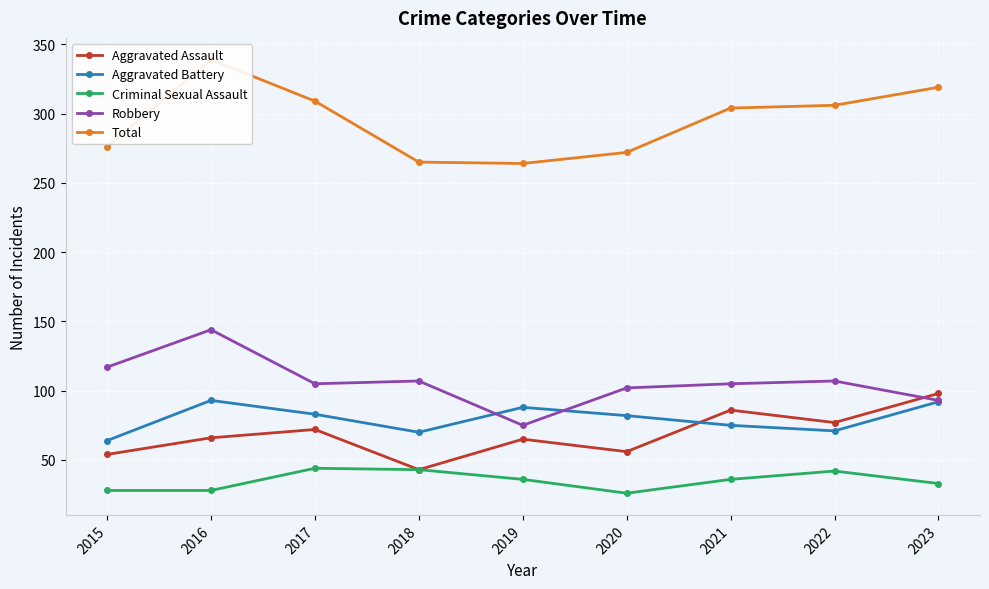

True or false: Aggravated Battery and Criminal Sexual Assault intersect in this chart.

False